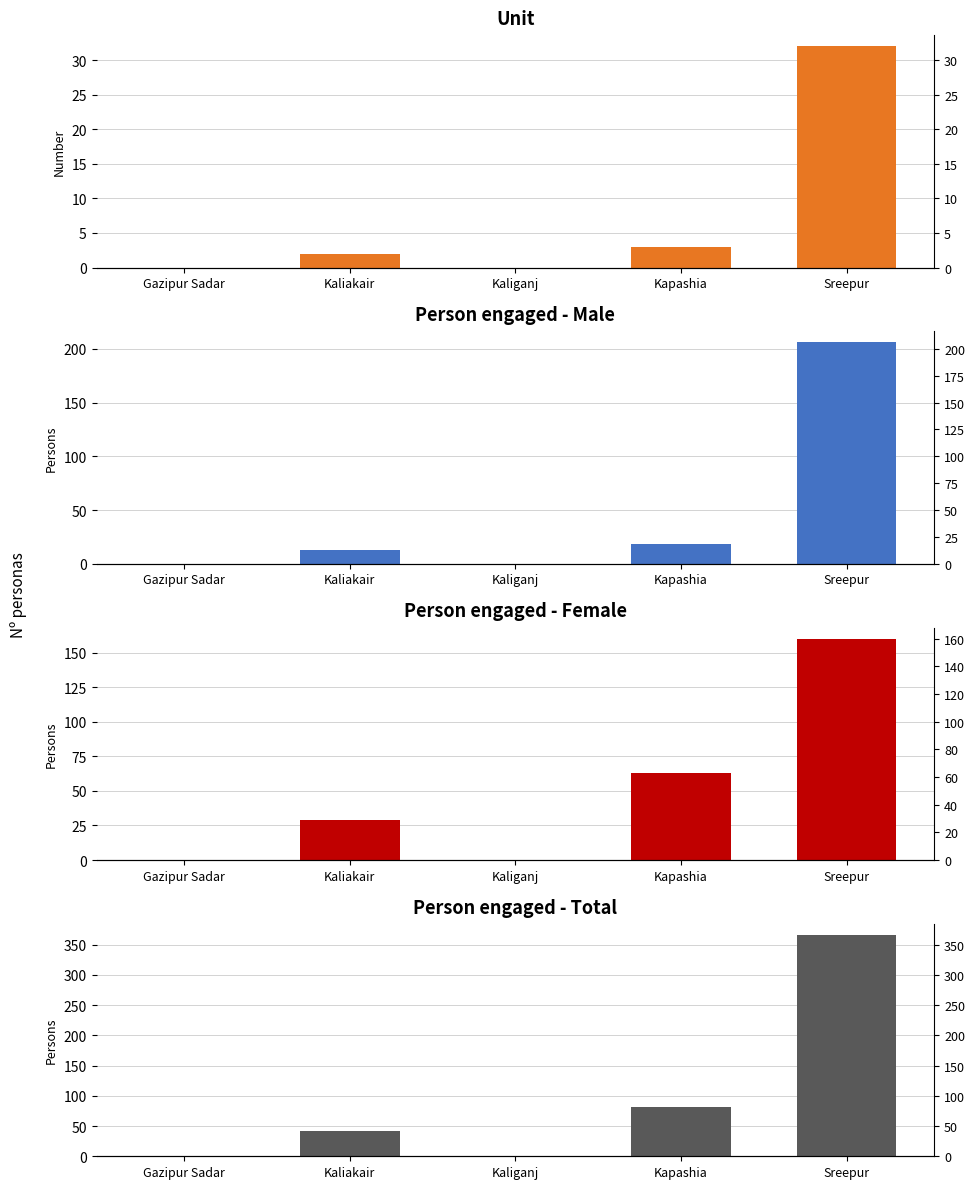

What is the total value across all series at Kaliakair?

86